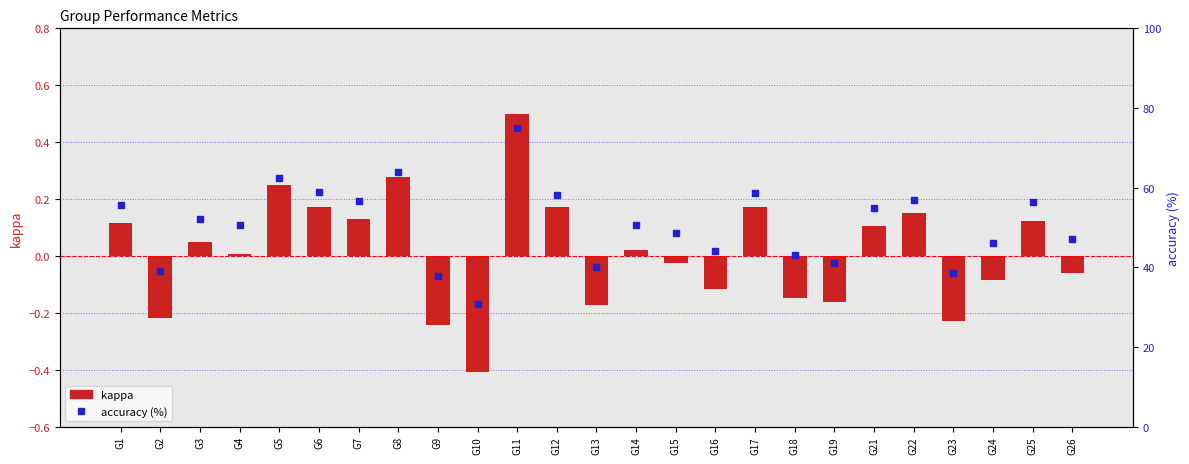

At how many categories does at least one series exceed 54?

11